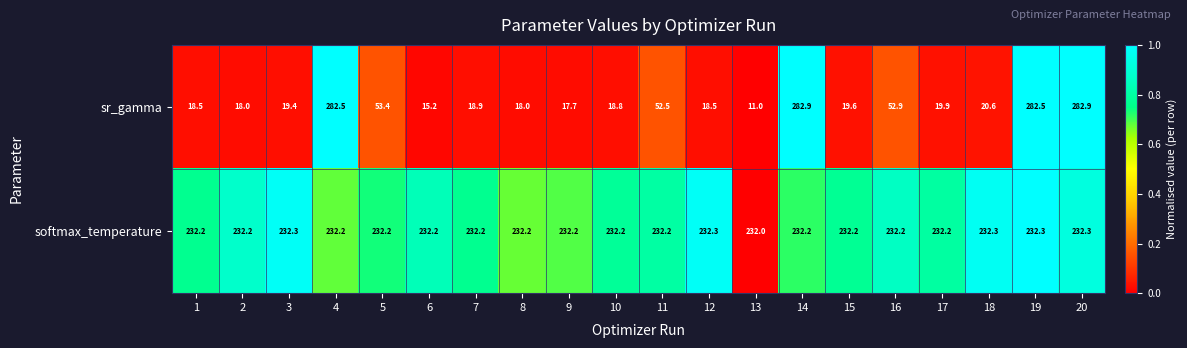

Between 3 and 9, which series saw the biggest shift?

sr_gamma